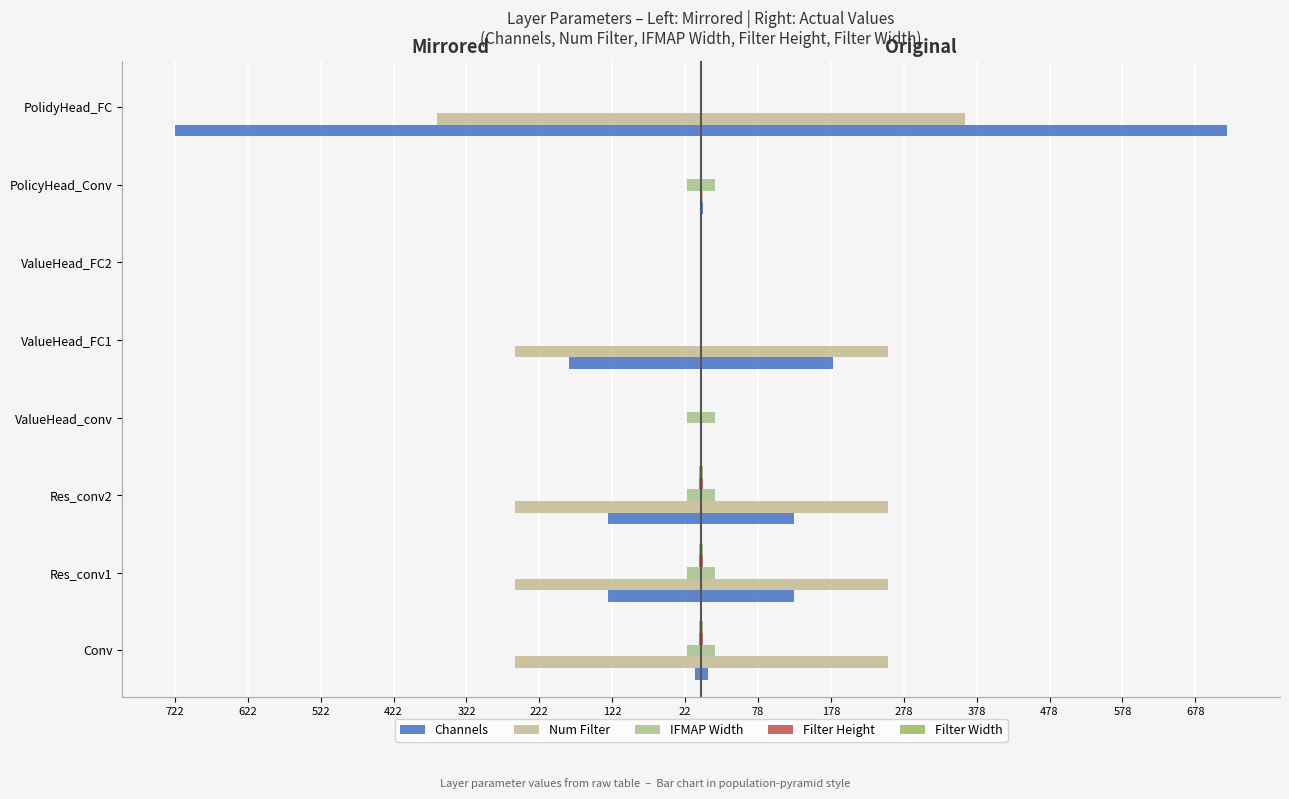

Reading left to right, extract all data points from this chart.

Channels: -9	-128	-128	-1	-181	-1	-2	-722
Num Filter: -256	-256	-256	-1	-256	-1	-2	-362
IFMAP Width: -19	-19	-19	-19	-1	-1	-19	-1
Filter Height: -3	-3	-3	-1	-1	-1	-1	-1
Filter Width: -3	-3	-3	-1	-1	-1	-1	-1